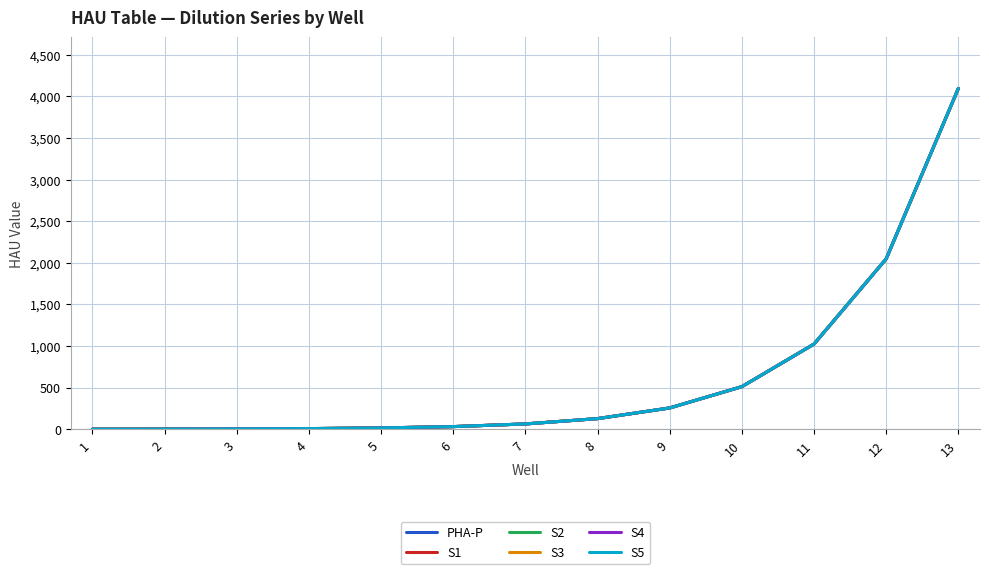

Does the chart have visible grid lines?

Yes